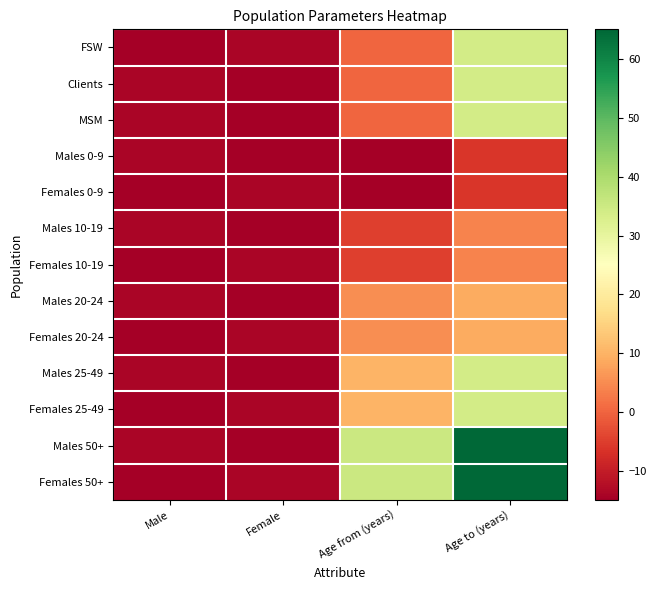

What is the difference between the highest and lowest values at Female?

1.0